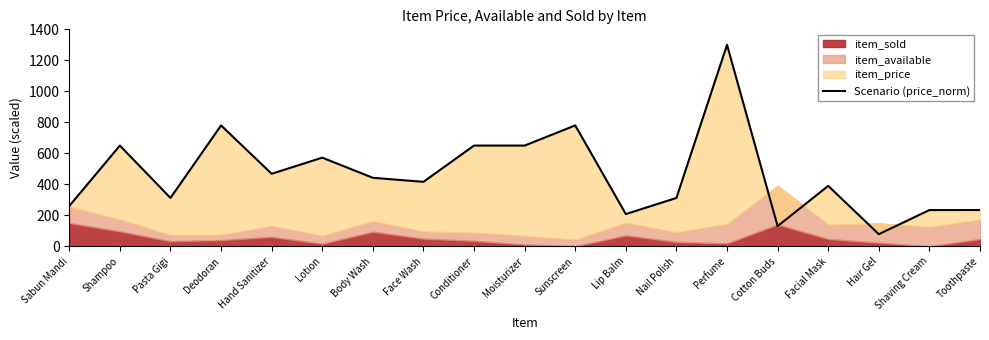

Reading left to right, extract all data points from this chart.

Sabun Mandi=260.0	Shampoo=650.0	Pasta Gigi=312.0	Deodoran=780.0	Hand Sanitizer=468.0	Lotion=572.0	Body Wash=442.0	Face Wash=416.0	Conditioner=650.0	Moisturizer=650.0	Sunscreen=780.0	Lip Balm=208.0	Nail Polish=312.0	Perfume=1300.0	Cotton Buds=130.0	Facial Mask=390.0	Hair Gel=78.0	Shaving Cream=234.0	Toothpaste=234.0